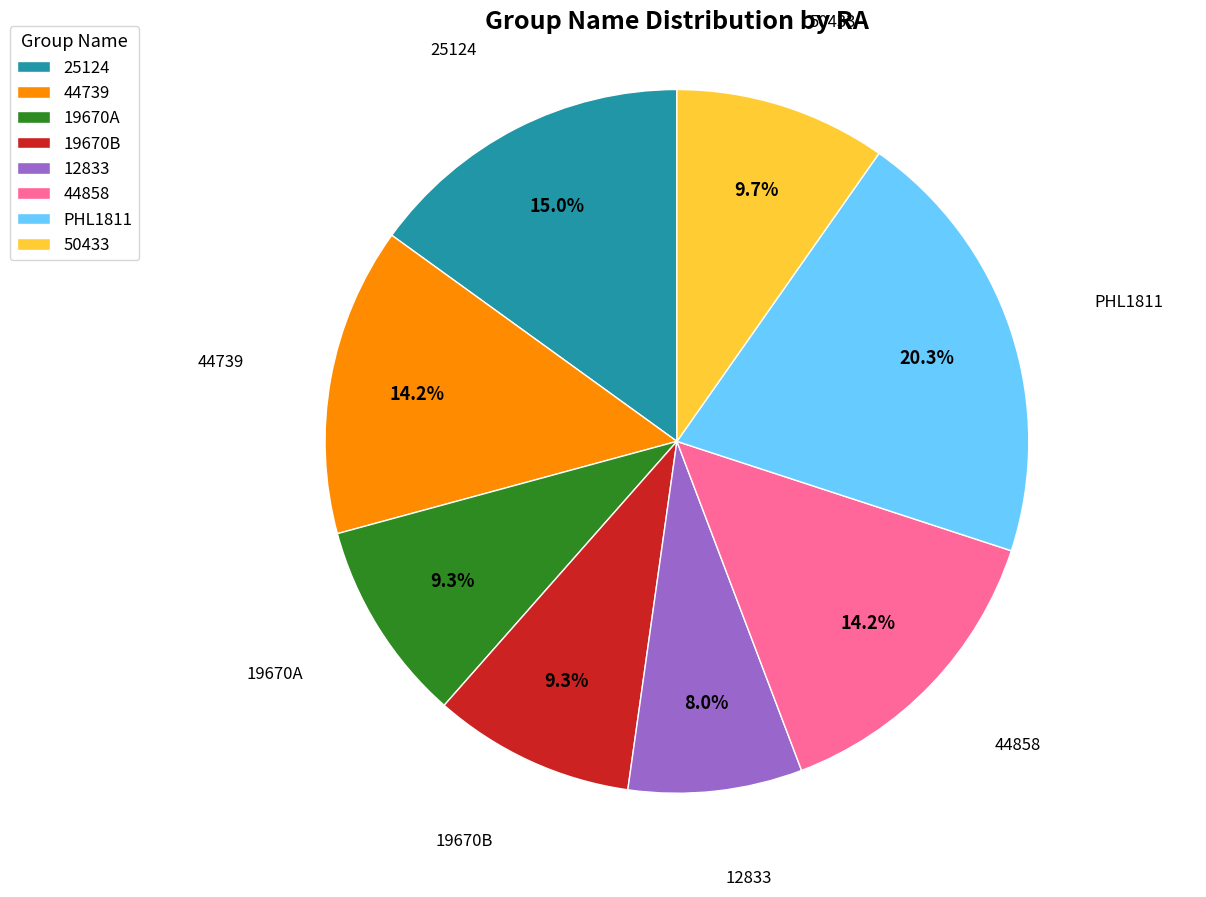

Is it true that 50433 is 10% of the pie?

True